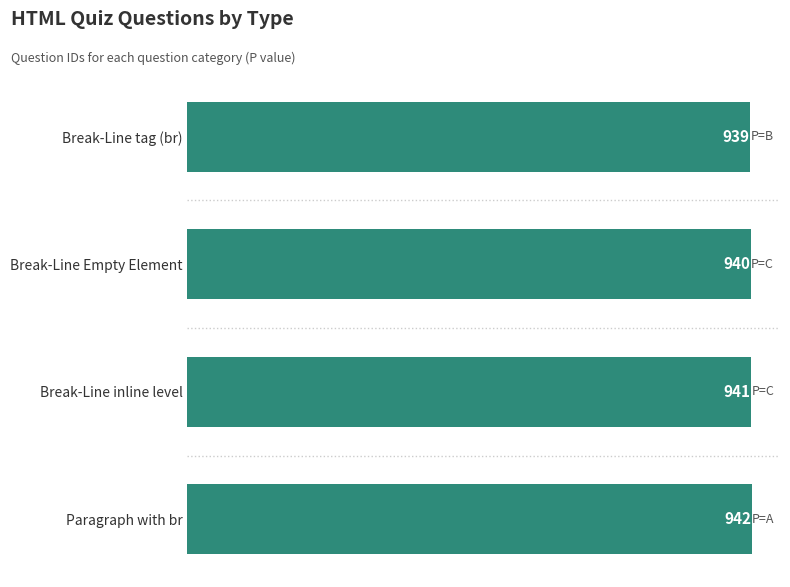

How many values are between 940 and 942?

3